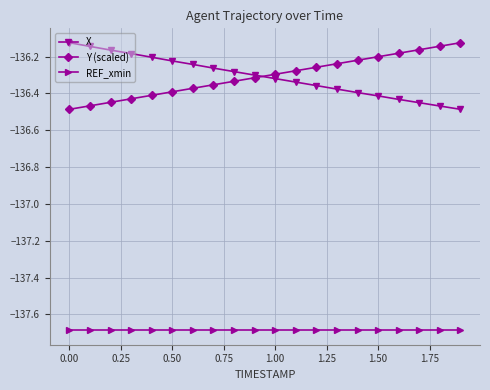

True or false: X has more than 2 points higher than both neighbors.

False